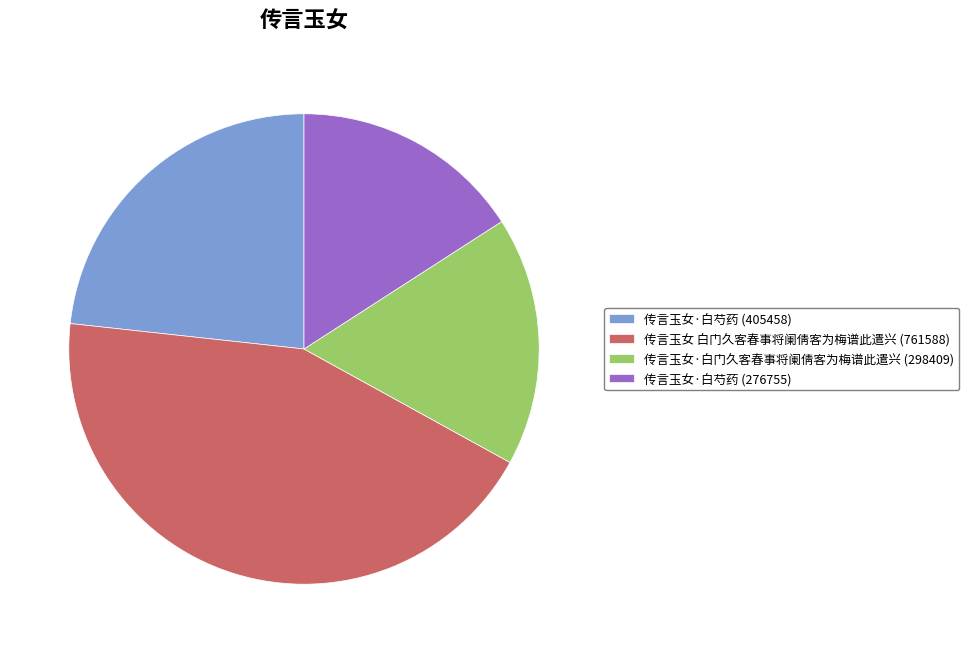

Is it true that 传言玉女·白芍药 (405458) is 30% of the pie?

False